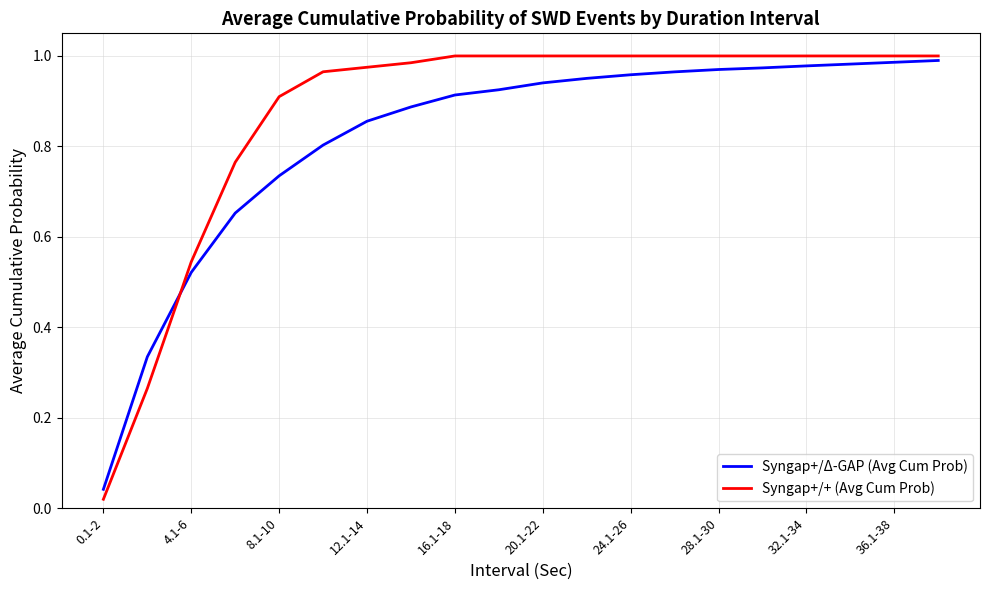

Rank the series by their average value, from lowest to highest.

Syngap+/Δ-GAP (Avg Cum Prob), Syngap+/+ (Avg Cum Prob)